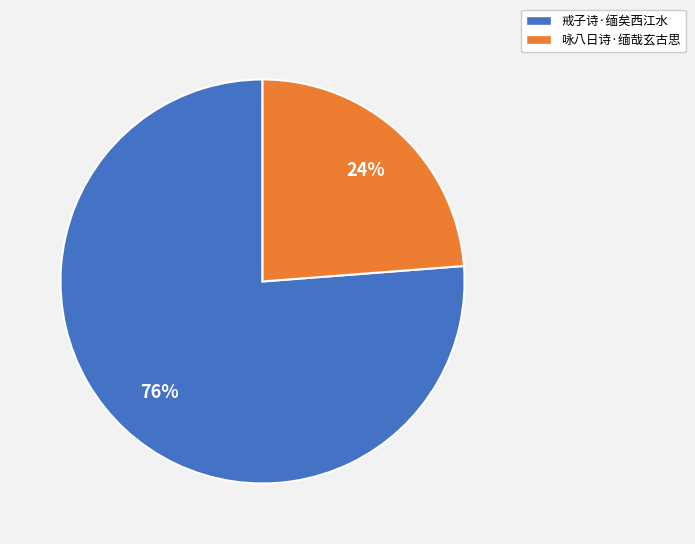

How many segments does this pie chart have?

2